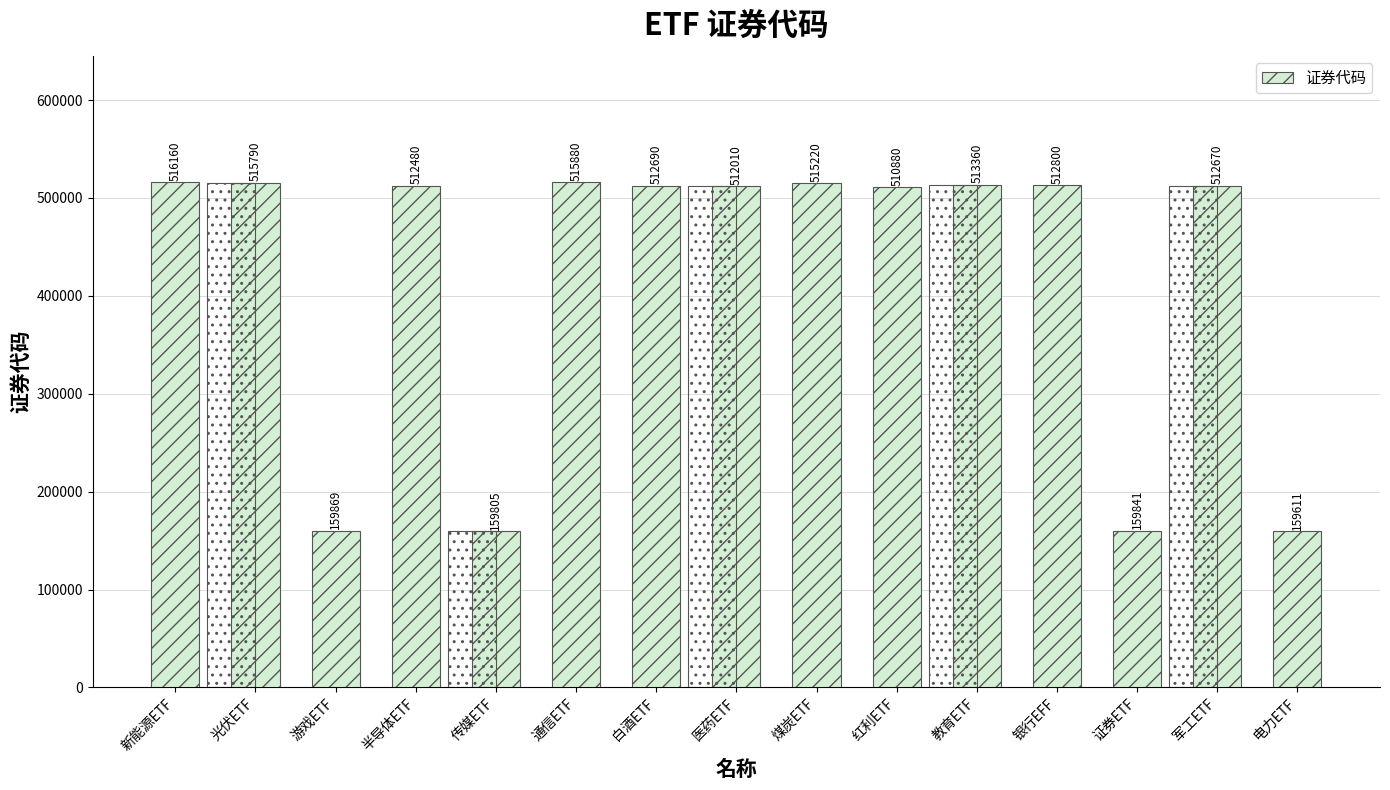

Where does the data first go above 512670?

新能源ETF